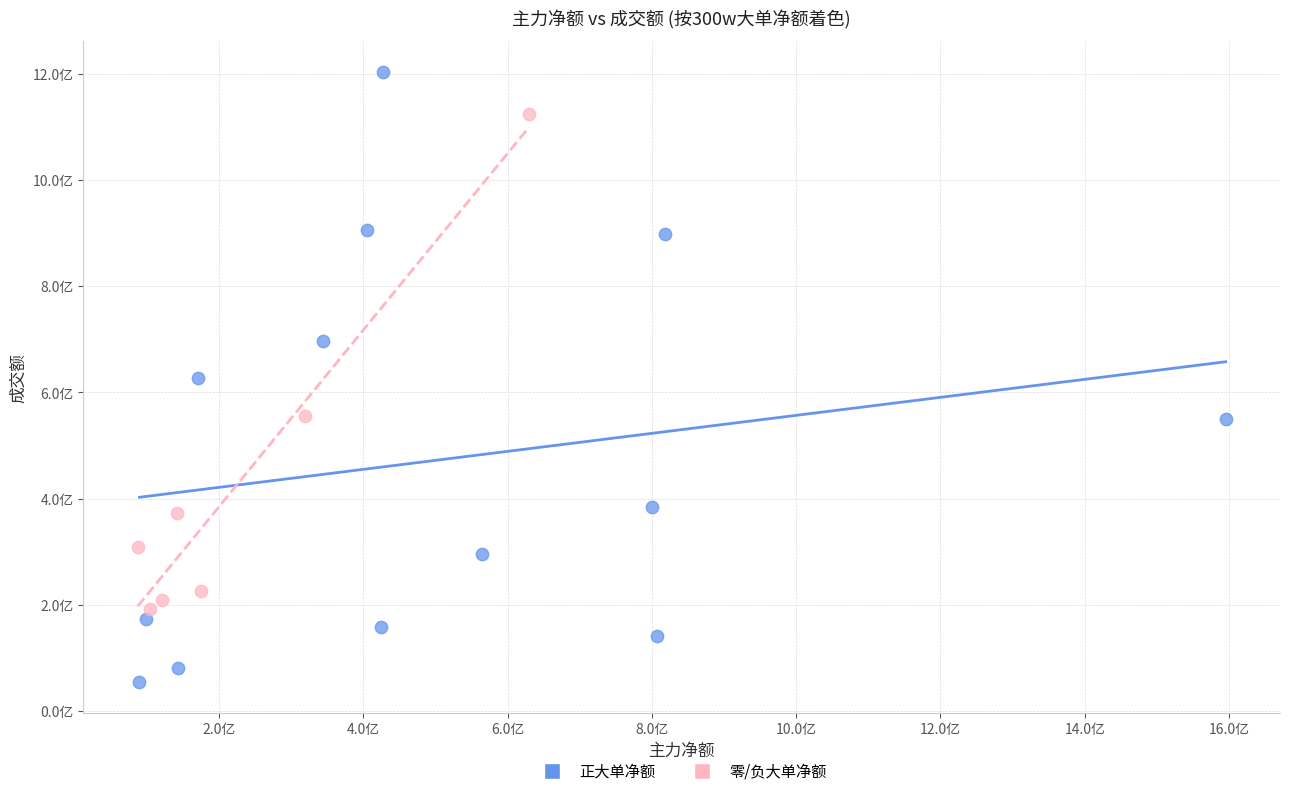

Which series contains the highest Y value?

正大单净额